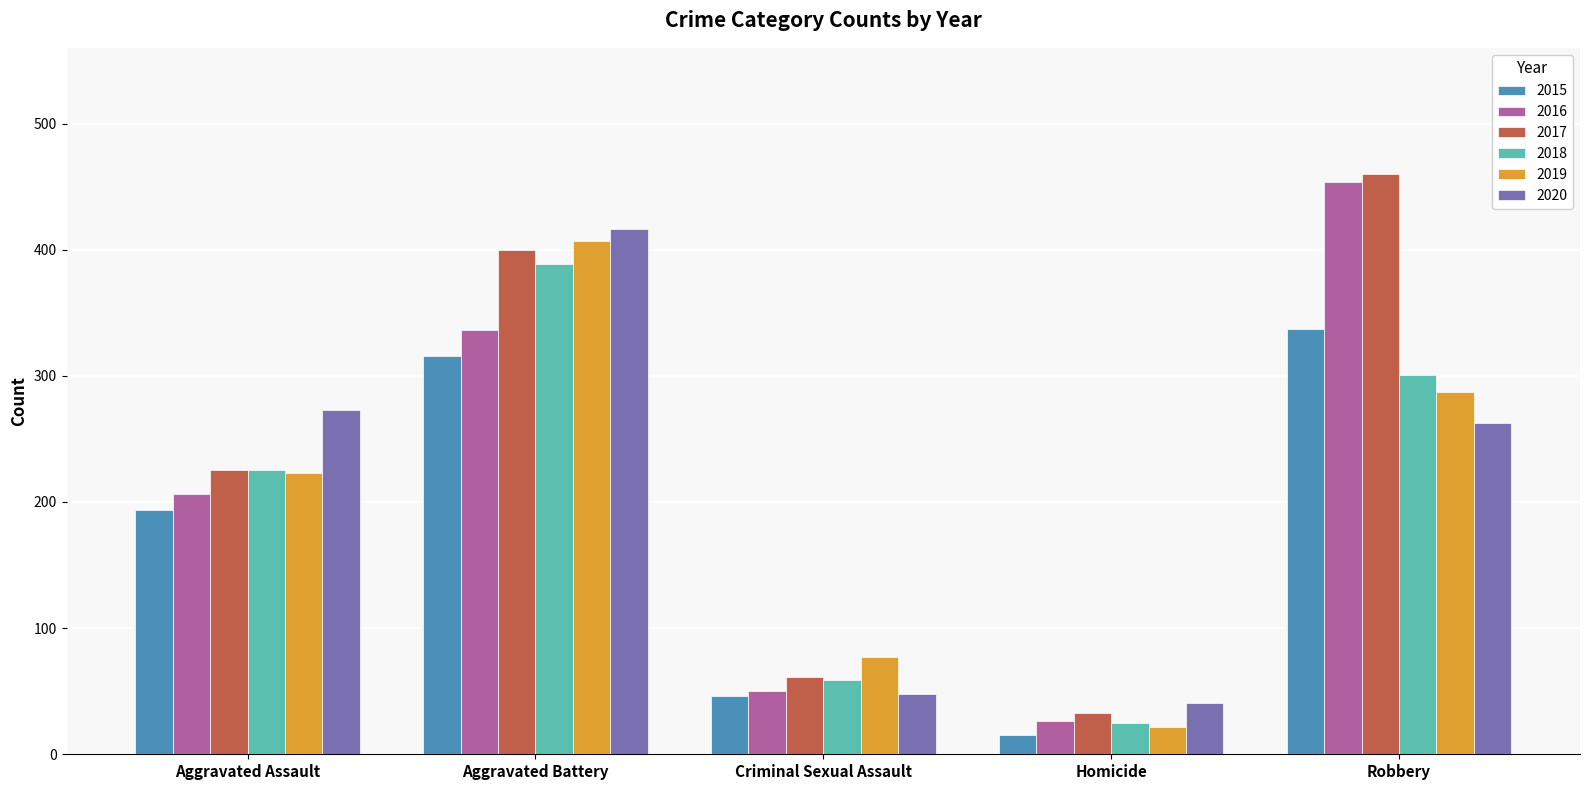

List the series in order of their peak value, lowest first.

2015, 2018, 2019, 2020, 2016, 2017